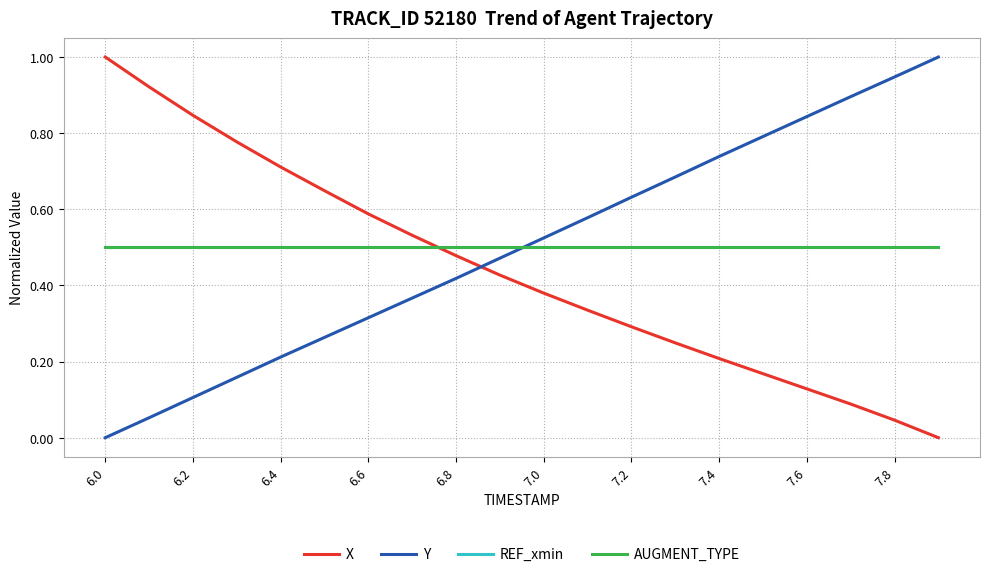

How many lines are shown in the chart?

4